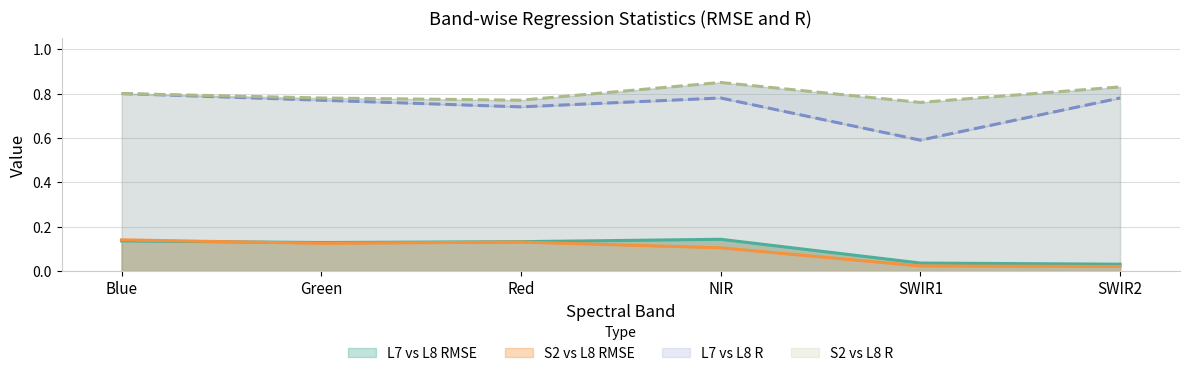

Count the number of categories in the chart.

6